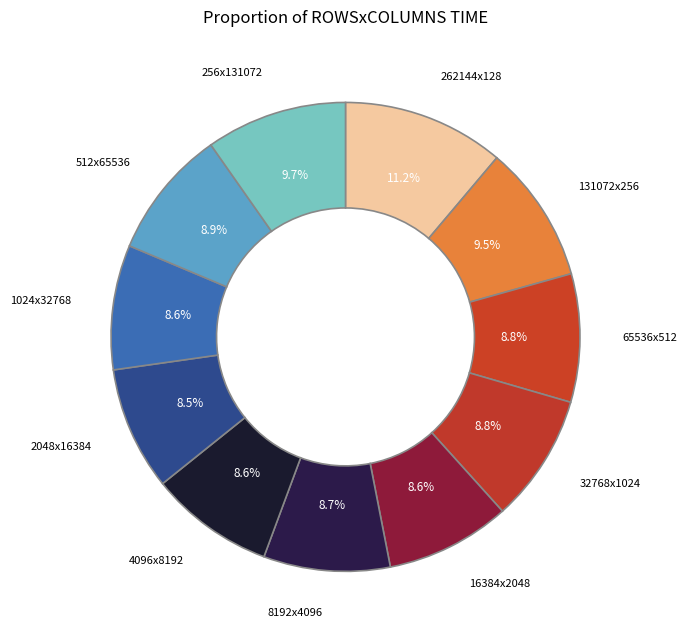

How many slices are in this pie chart?

11